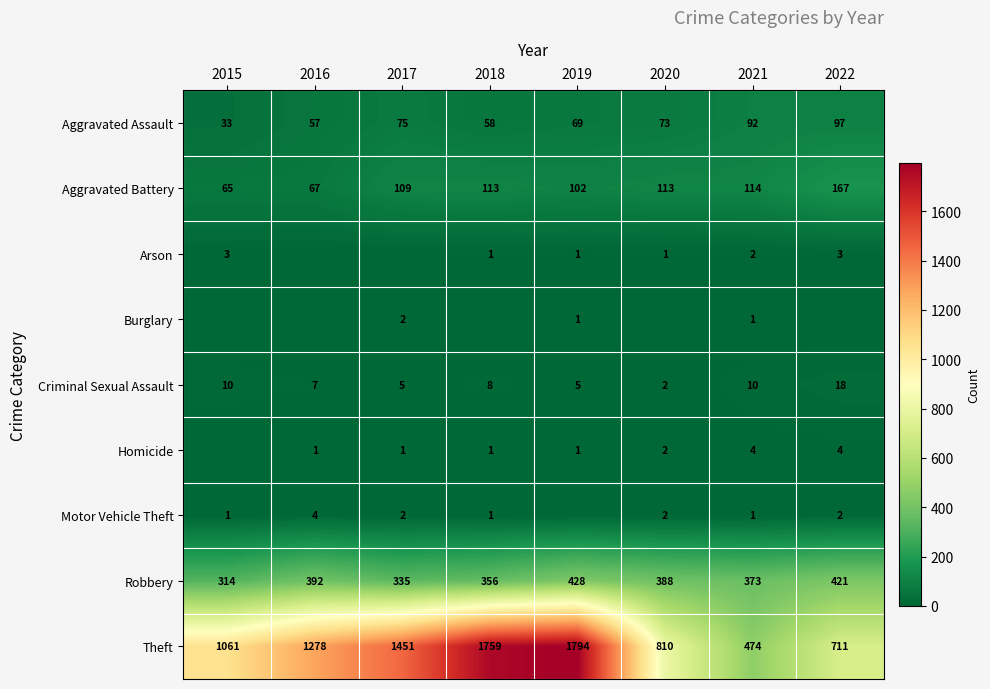

Where is Theft nearest to the value 1134?

2015